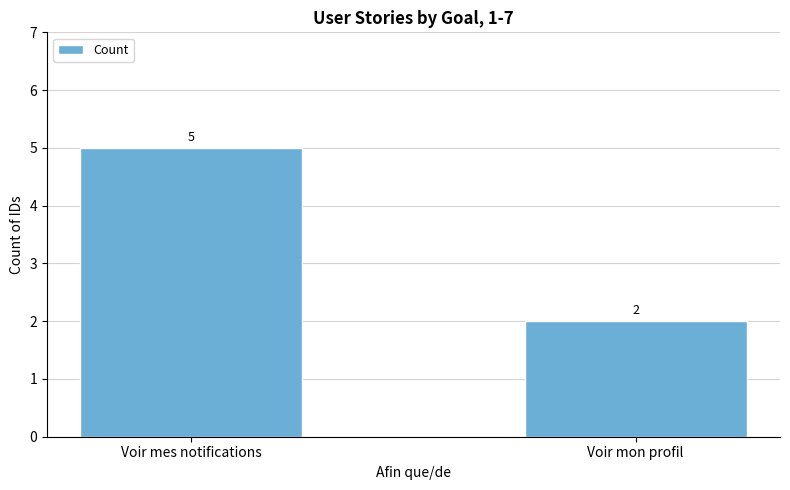

What is the sum of all values?

7